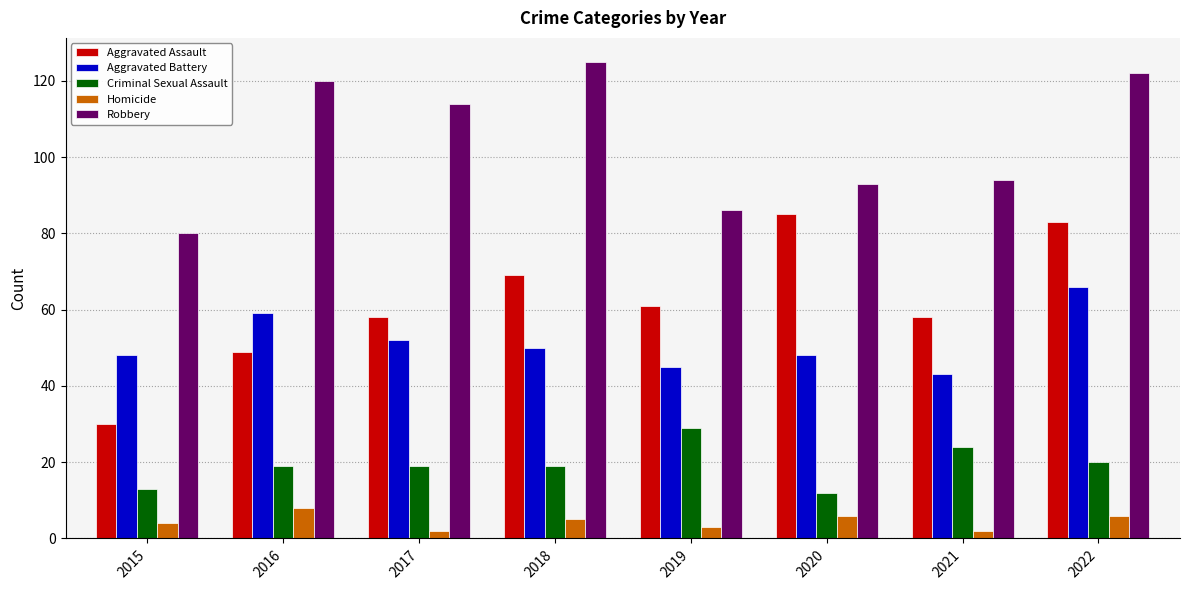

What is the difference between the second highest and minimum values in the Criminal Sexual Assault series?

12